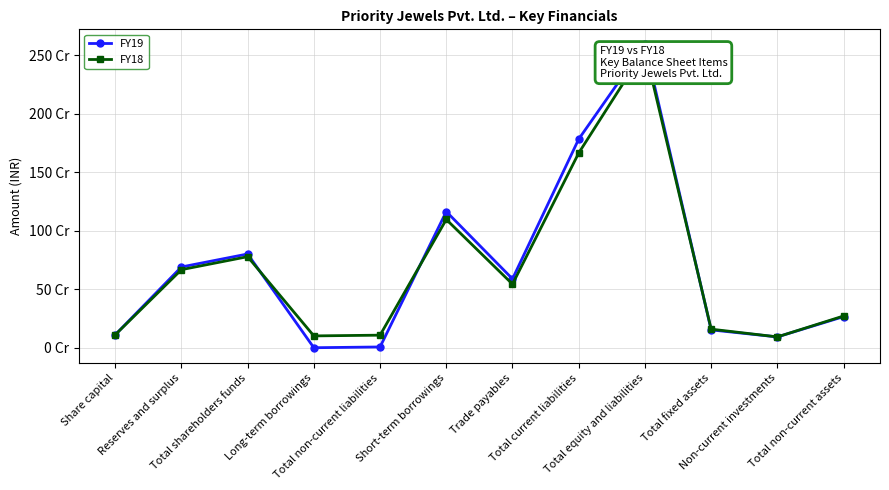

What are all the series names shown in the legend?

FY19, FY18